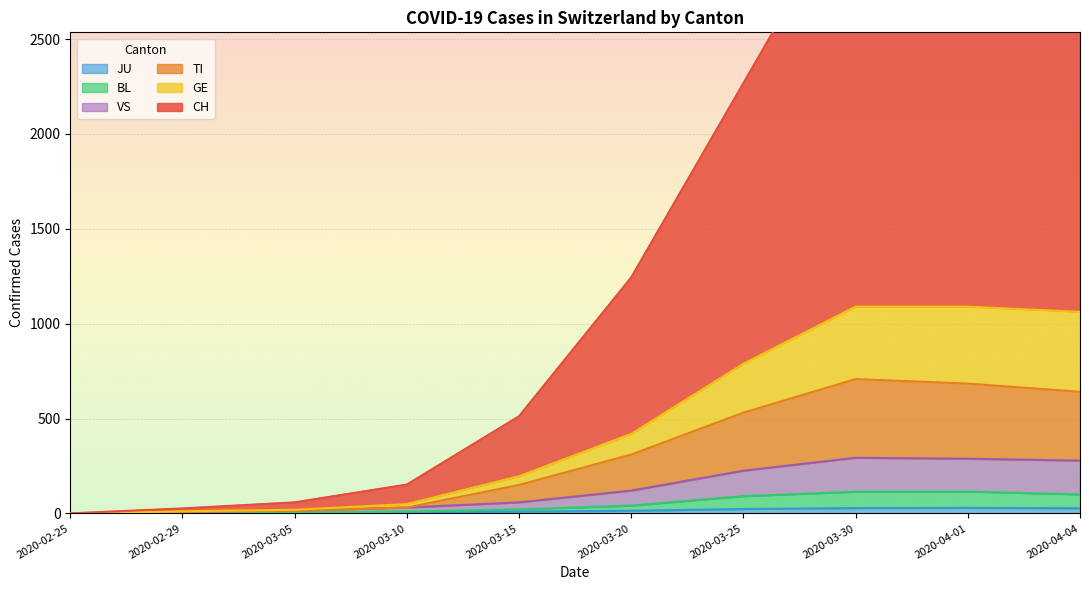

Between 2020-04-04 and 2020-04-01, which is larger?

2020-04-04